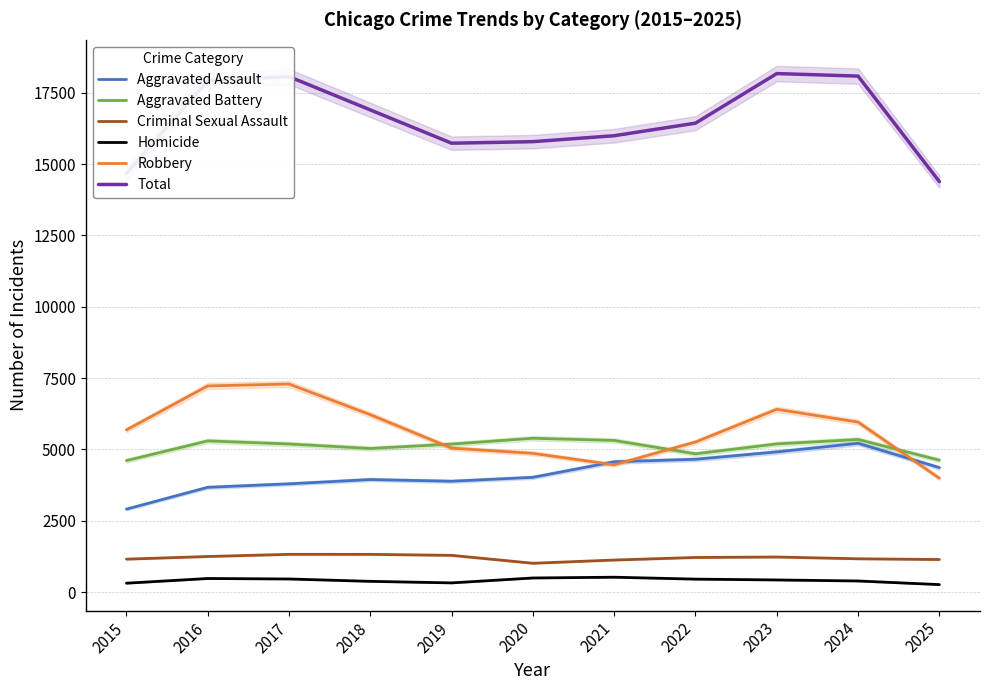

True or false: Aggravated Battery and Criminal Sexual Assault intersect in this chart.

False